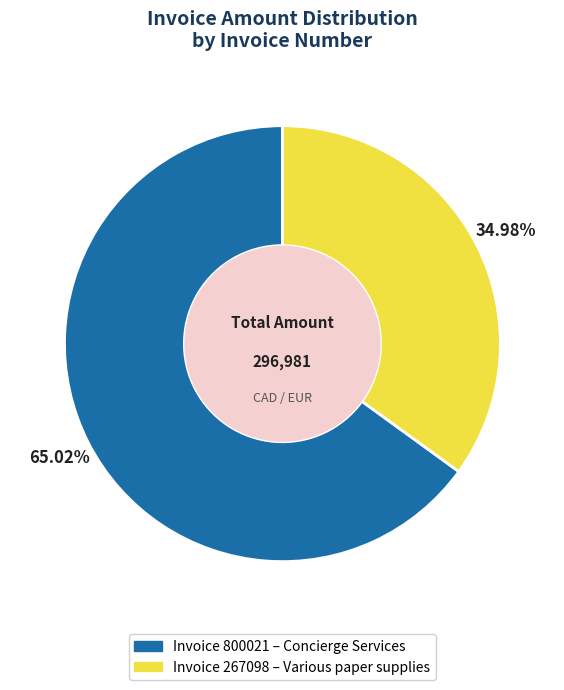

Is there a majority slice in this chart?

Yes